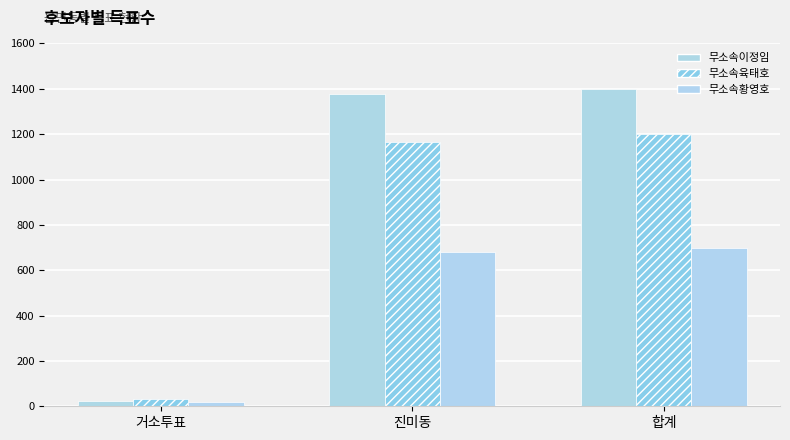

Which series has the widest spread of values?

무소속이정임